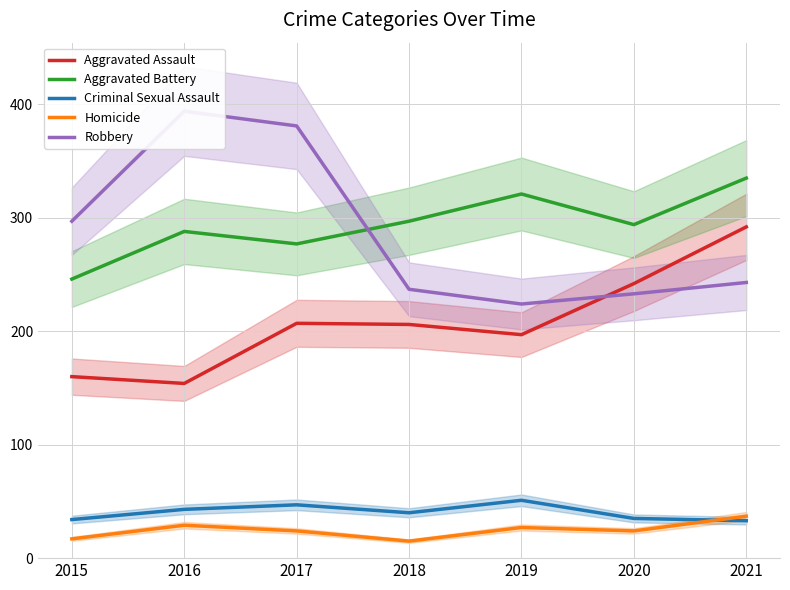

True or false: Aggravated Assault has more than 0 points higher than both neighbors.

True